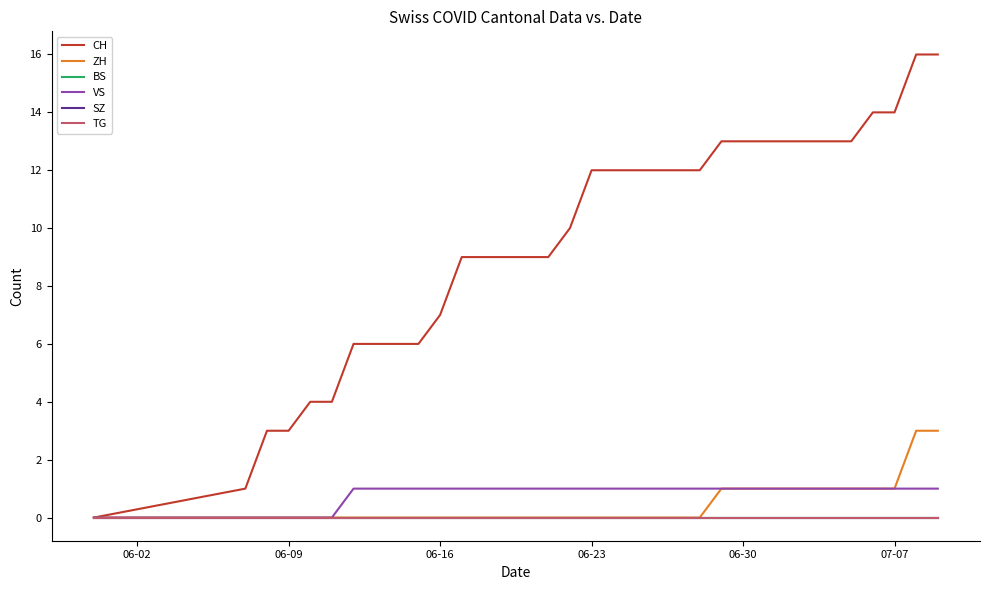

True or false: SZ has more than 0 interior local peaks.

False